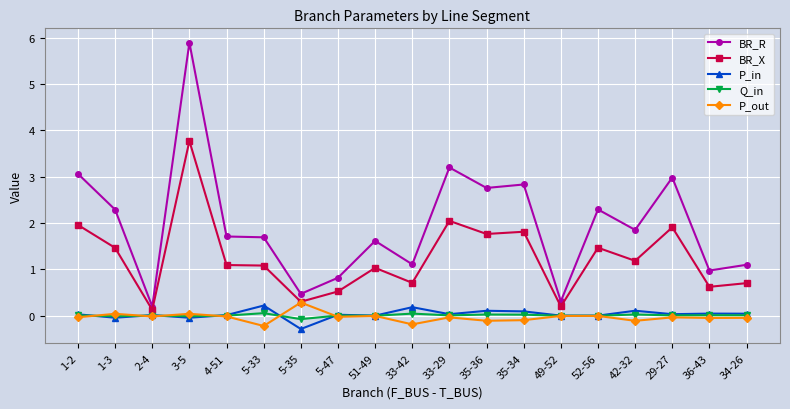

At which category is the sum across all series the highest?

3-5